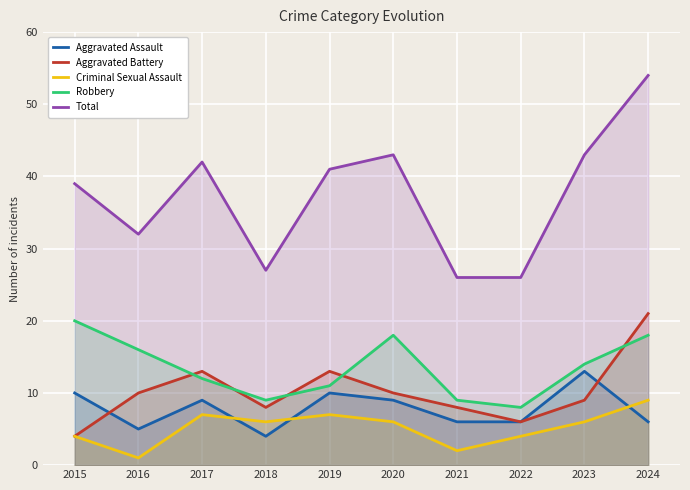

What is the difference between the highest and lowest values at 2024?

48